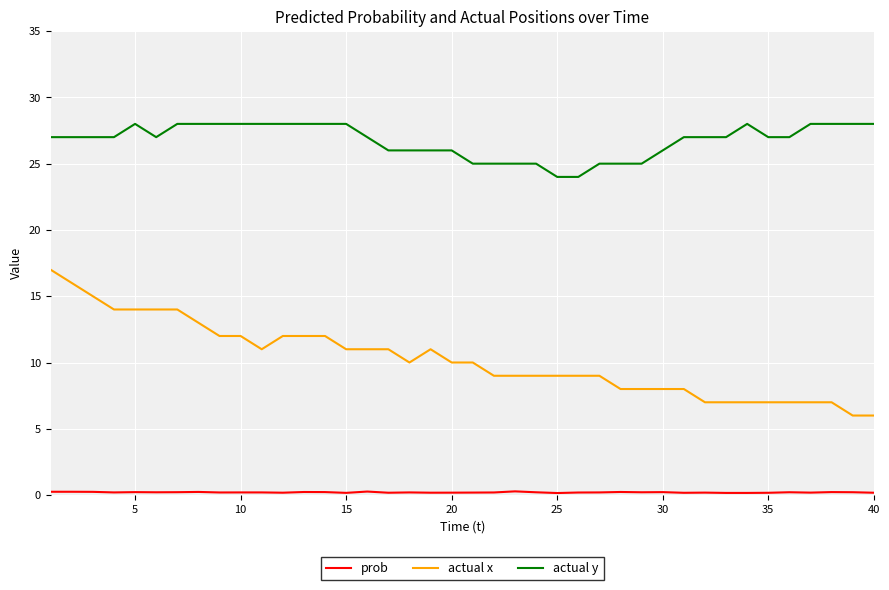

True or false: actual x and actual y cross at least once.

False